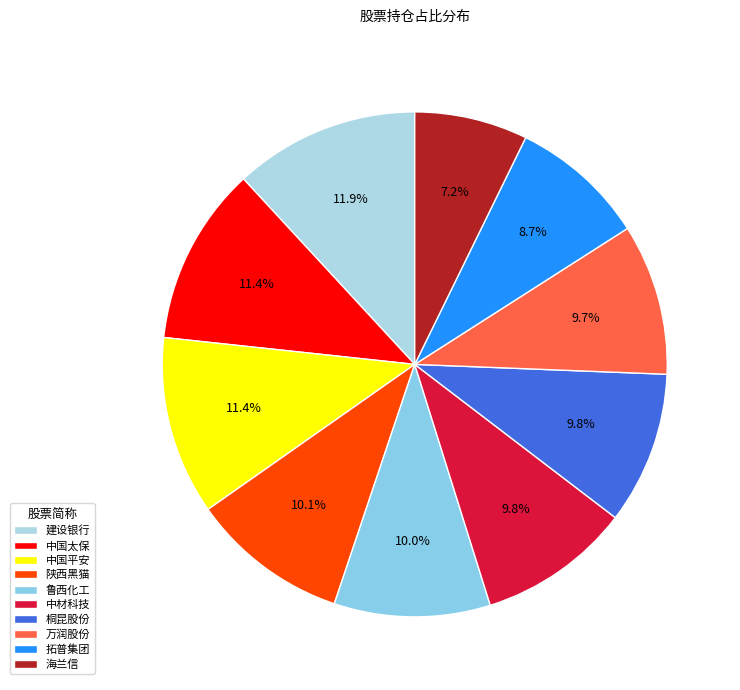

What is the ratio of the value at 陕西黑猫 to the value at 桐昆股份?

1.0